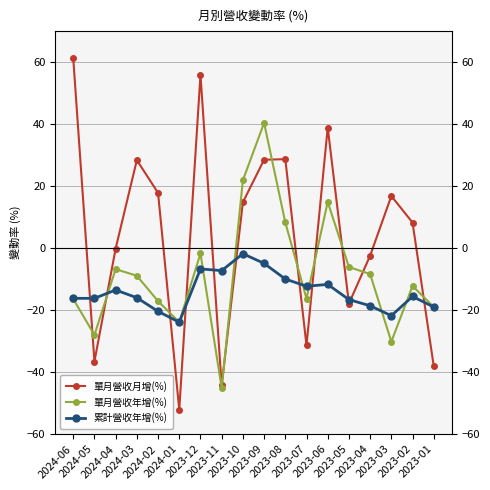

What is the average value of the 單月營收月增(%) series?

4.2